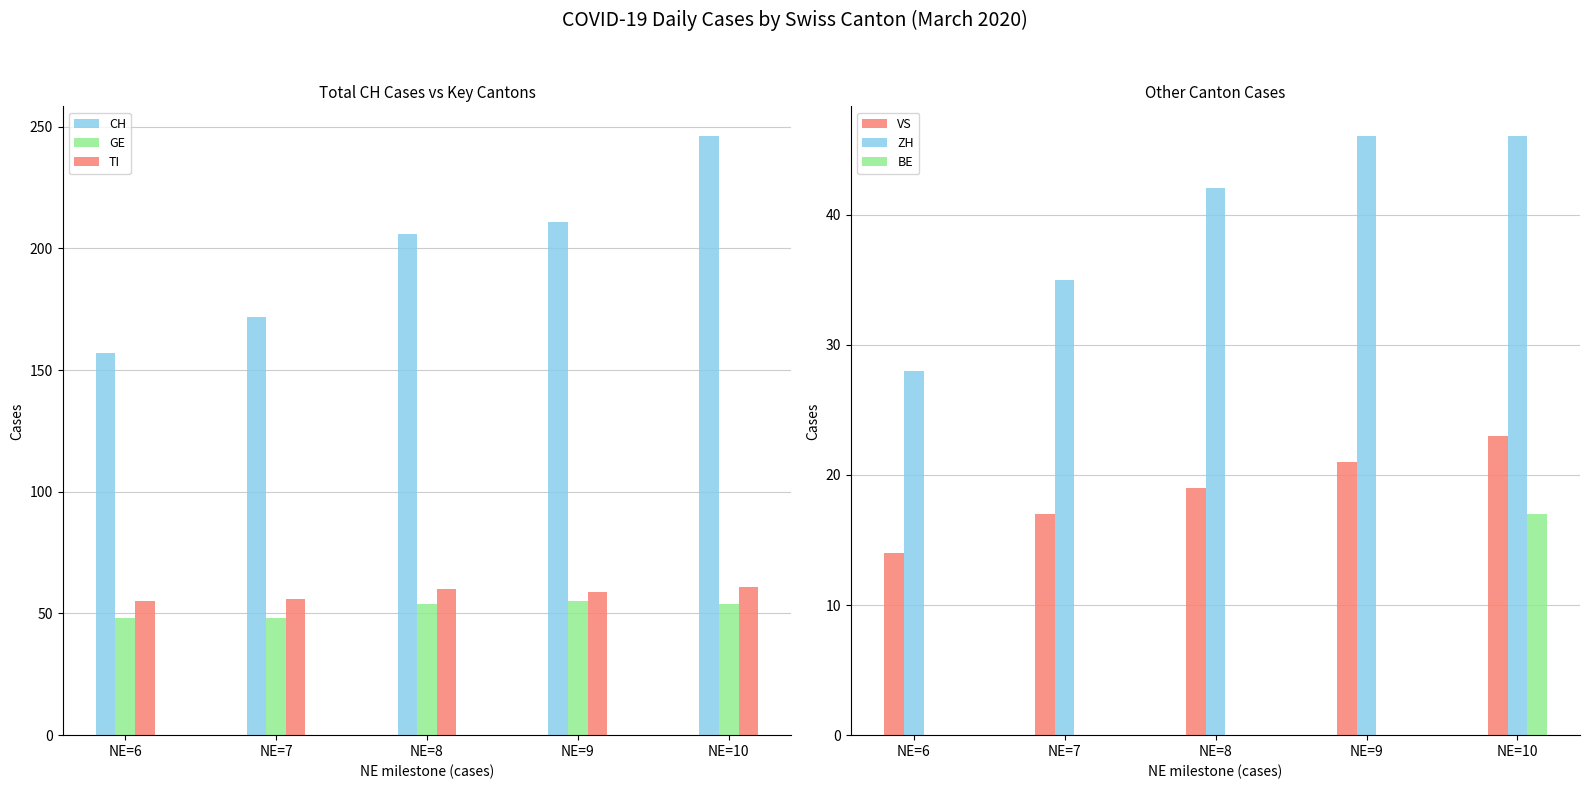

How many values in the CH series are below 206?

2